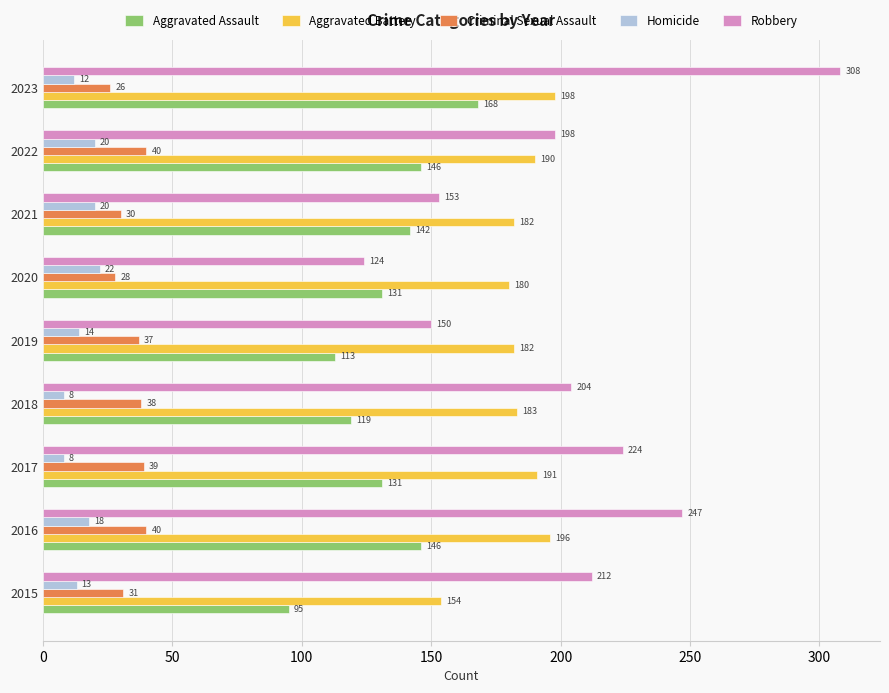

What is the greatest value displayed?

308